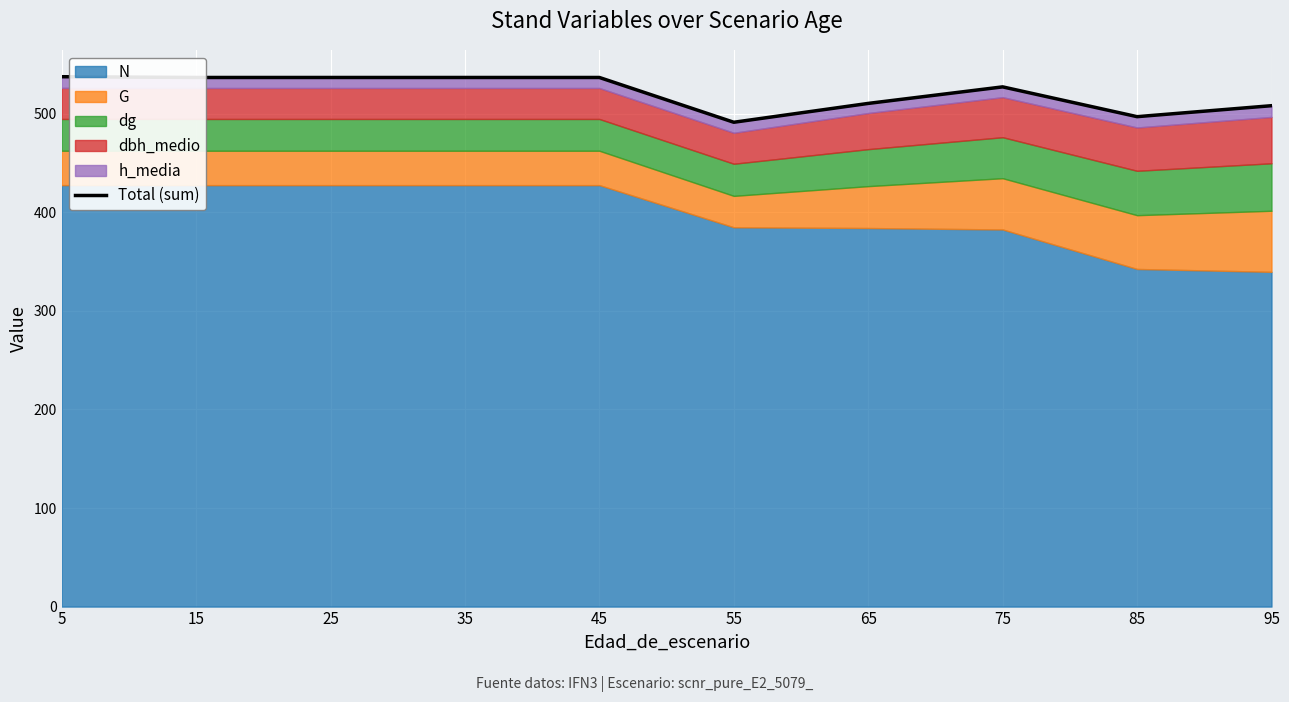

How many data points are less than 536?

5